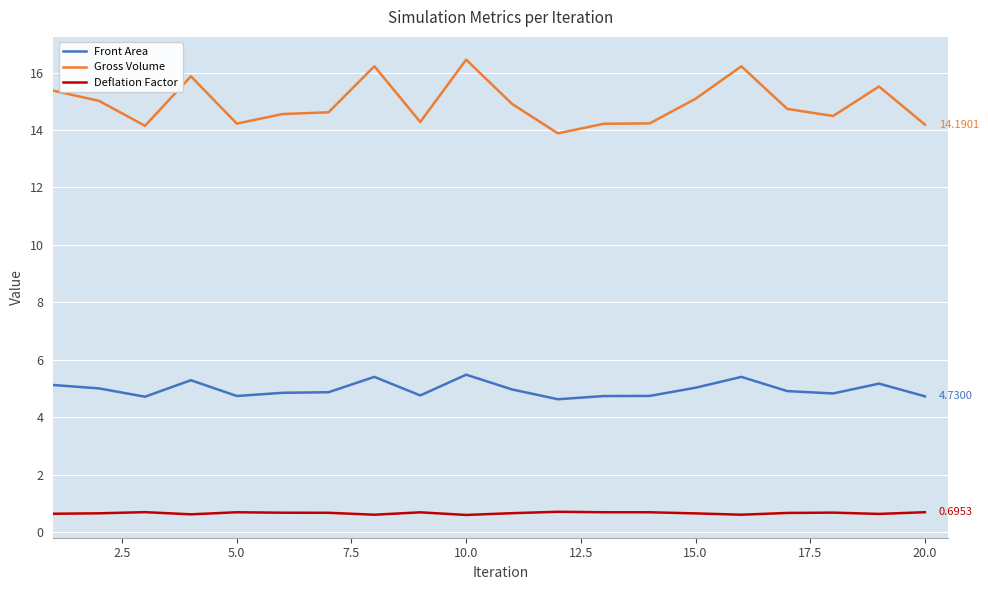

True or false: Deflation Factor and Gross Volume cross at least once.

False